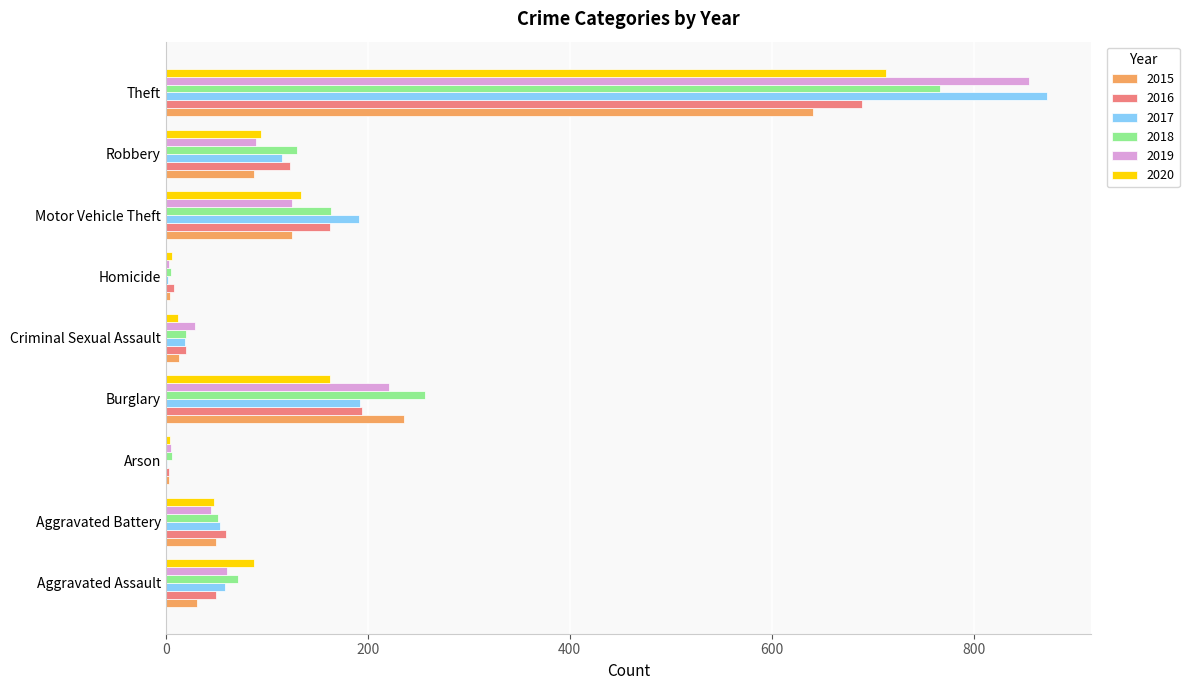

What is the sum of the 2017 values at Theft and Arson?

874